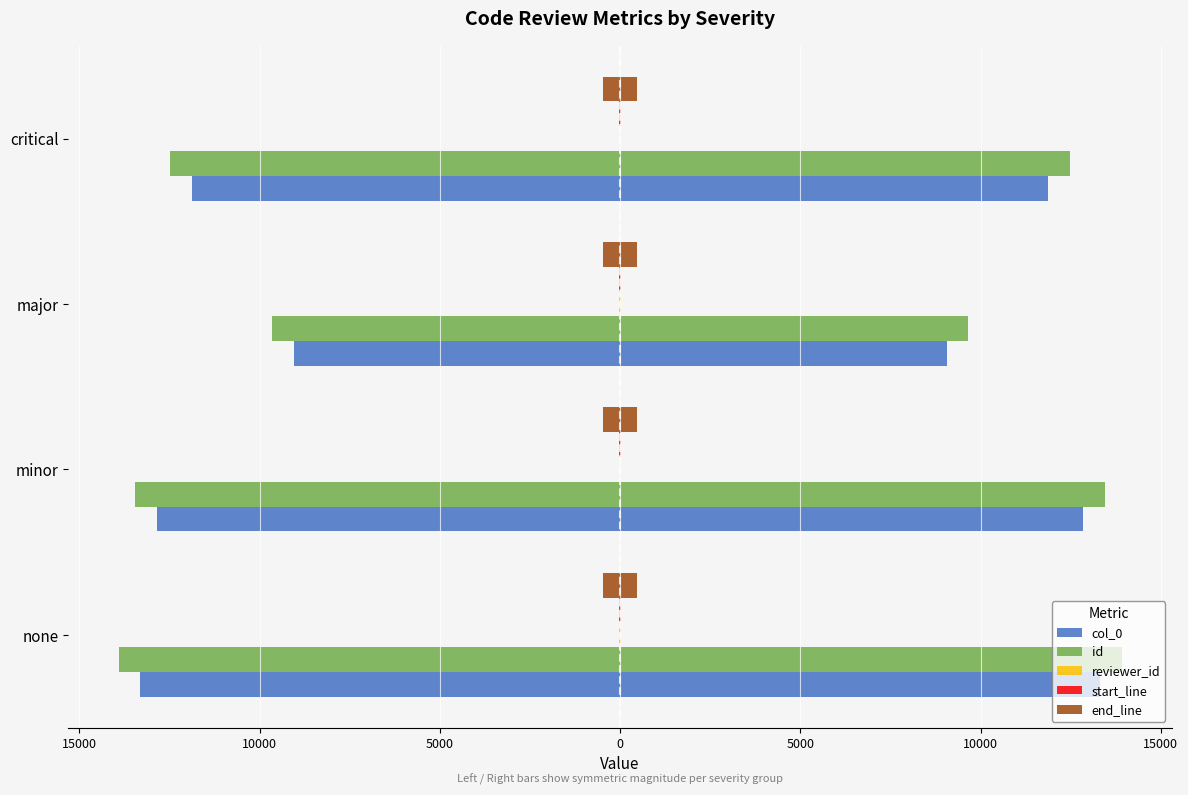

Are the bars horizontal?

Yes